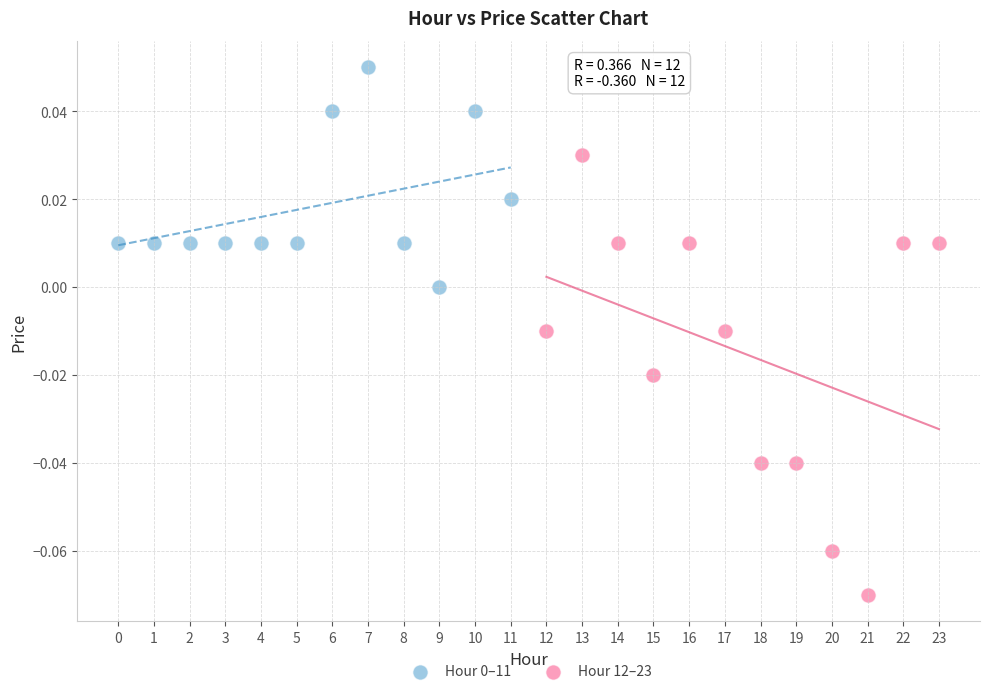

Which series has the largest Y range (max minus min)?

Hour 12–23